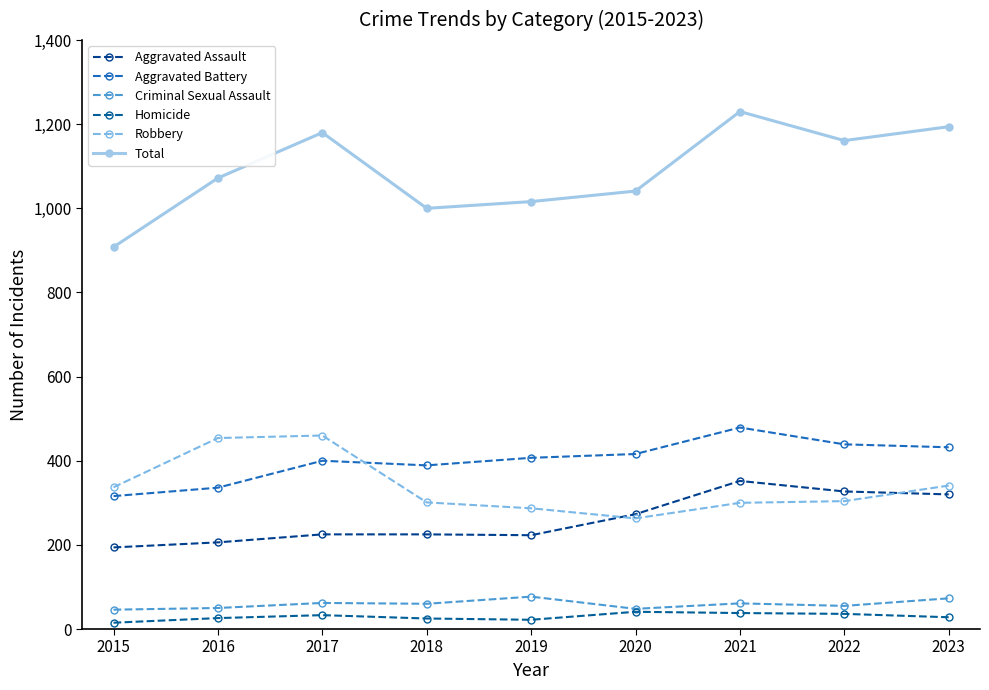

What is the total value across all series at 2018?

2000